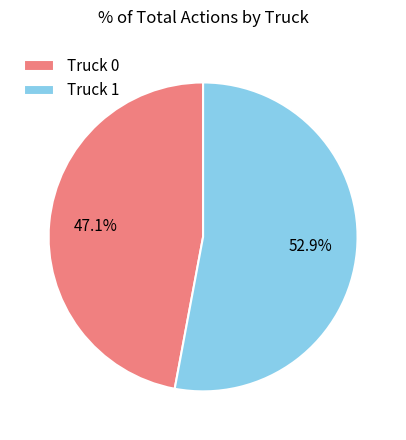

True or false: Truck 1 accounts for 53% of the total.

True